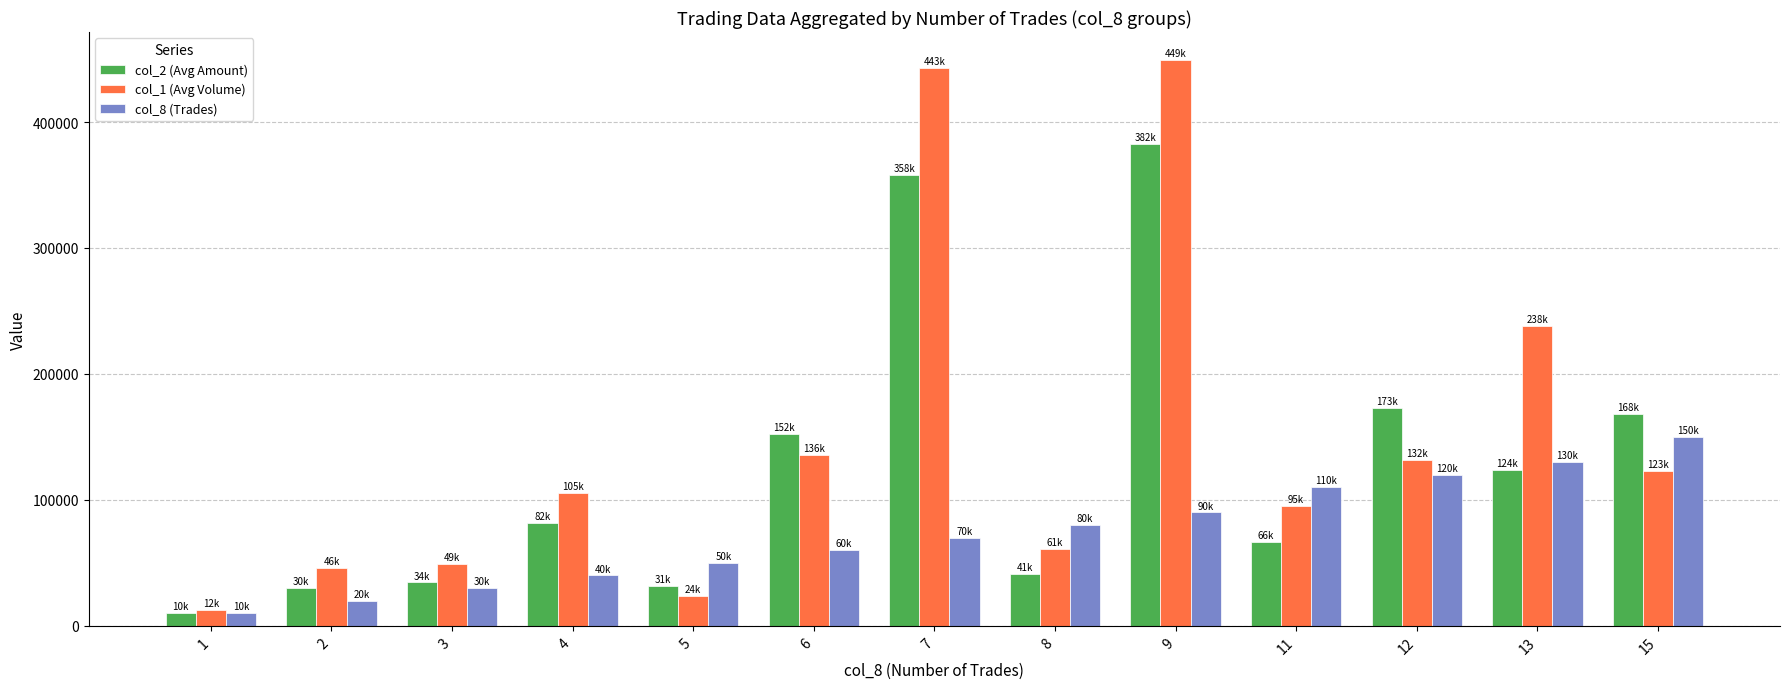

What is the minimum value for col_8 (Trades)?

10000.0